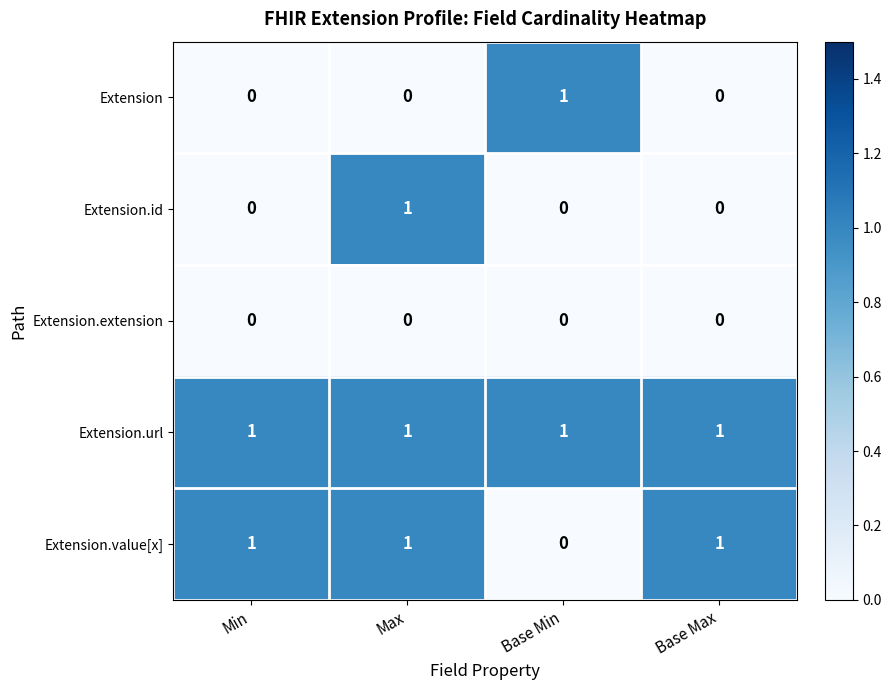

Which category has the highest value in the Extension.id series?

Max